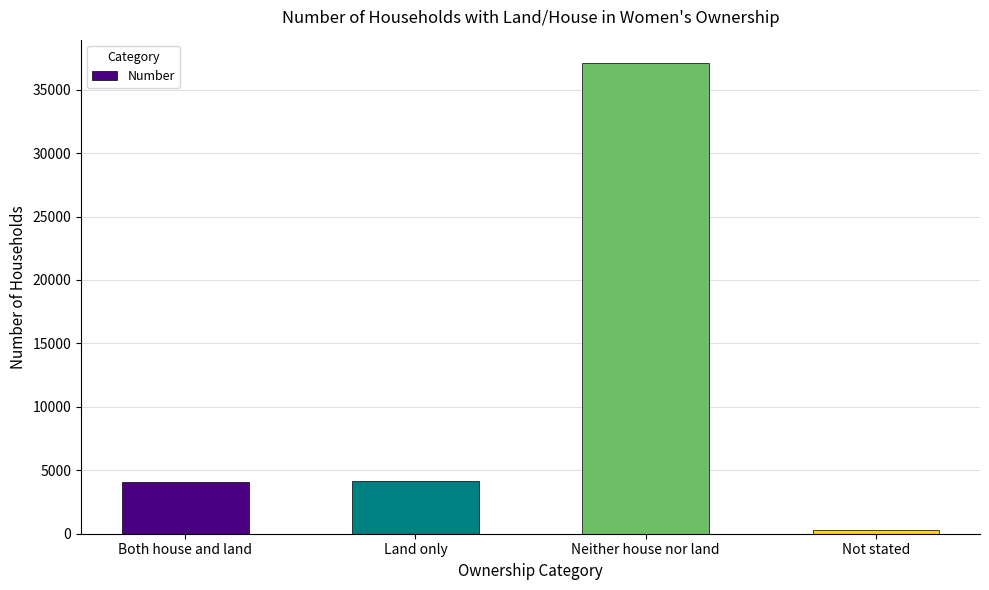

What is the ratio of the value at Neither house nor land to the value at Land only?

8.8